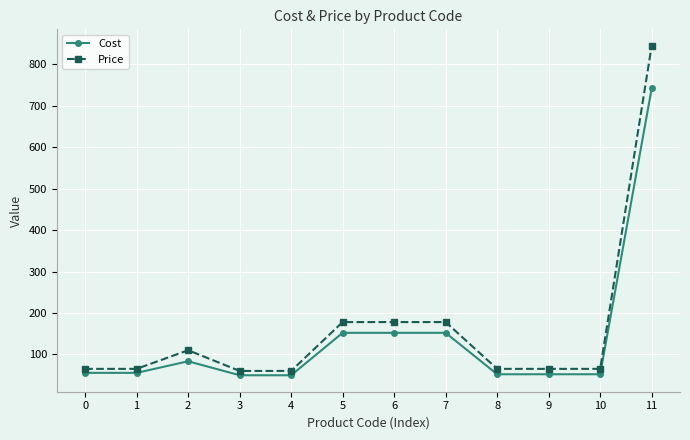

What is the value of the Price point at the 4th from the left?

60.0